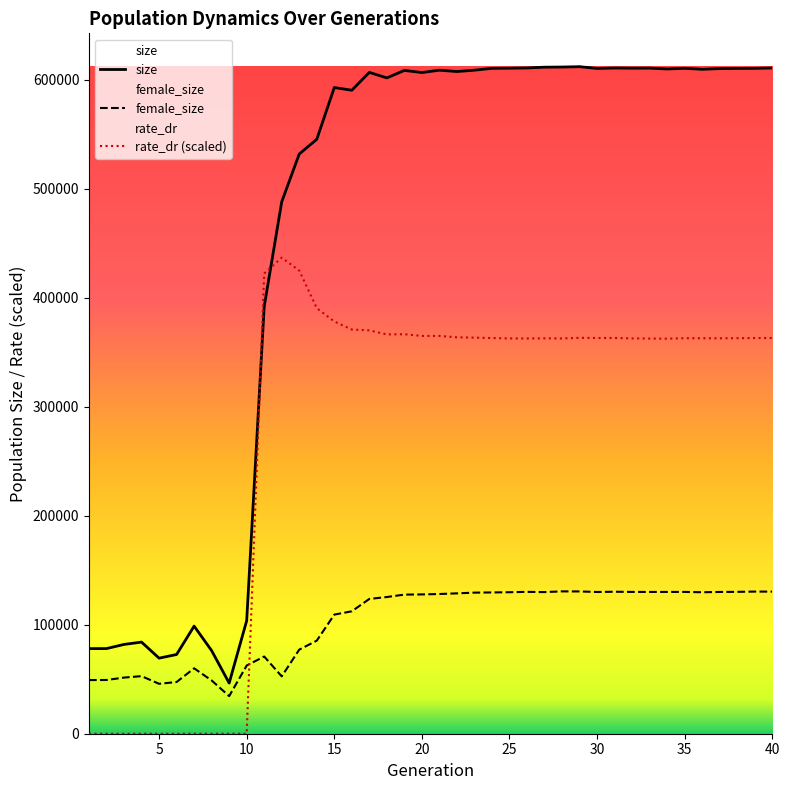

List the series in order of their peak value, highest first.

size, rate_dr (scaled), female_size